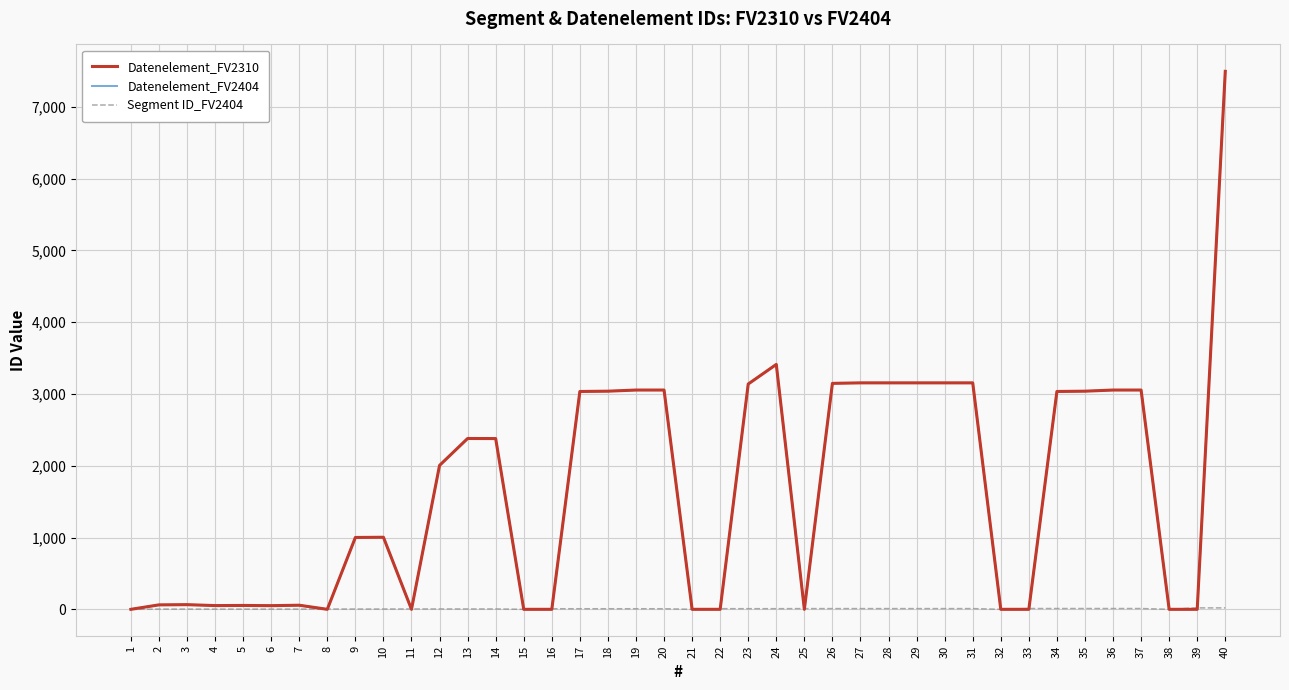

What is the difference between the Datenelement_FV2310 values at 11 and 28?

3155